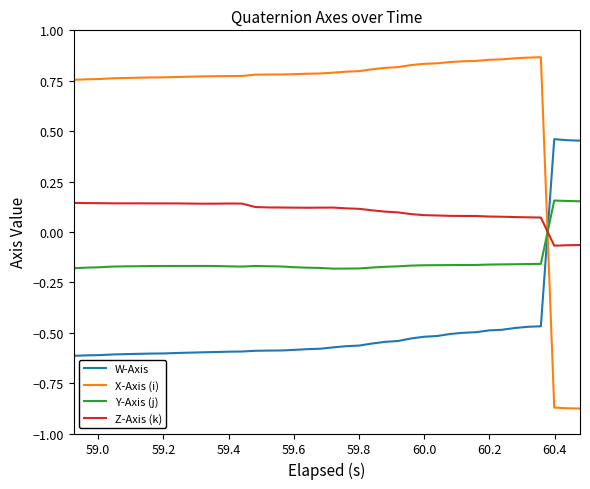

Which series has the largest total across all categories?

X-Axis (i)